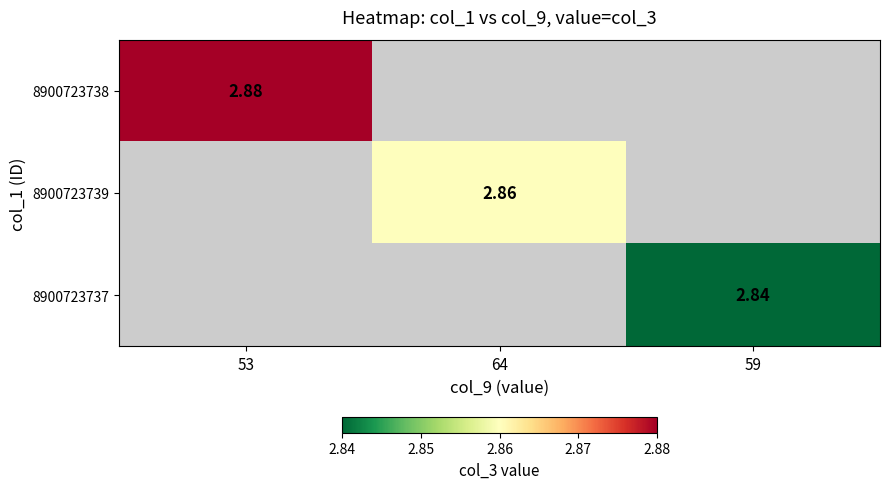

Rank the categories by 8900723737 value from lowest to highest.

53, 64, 59